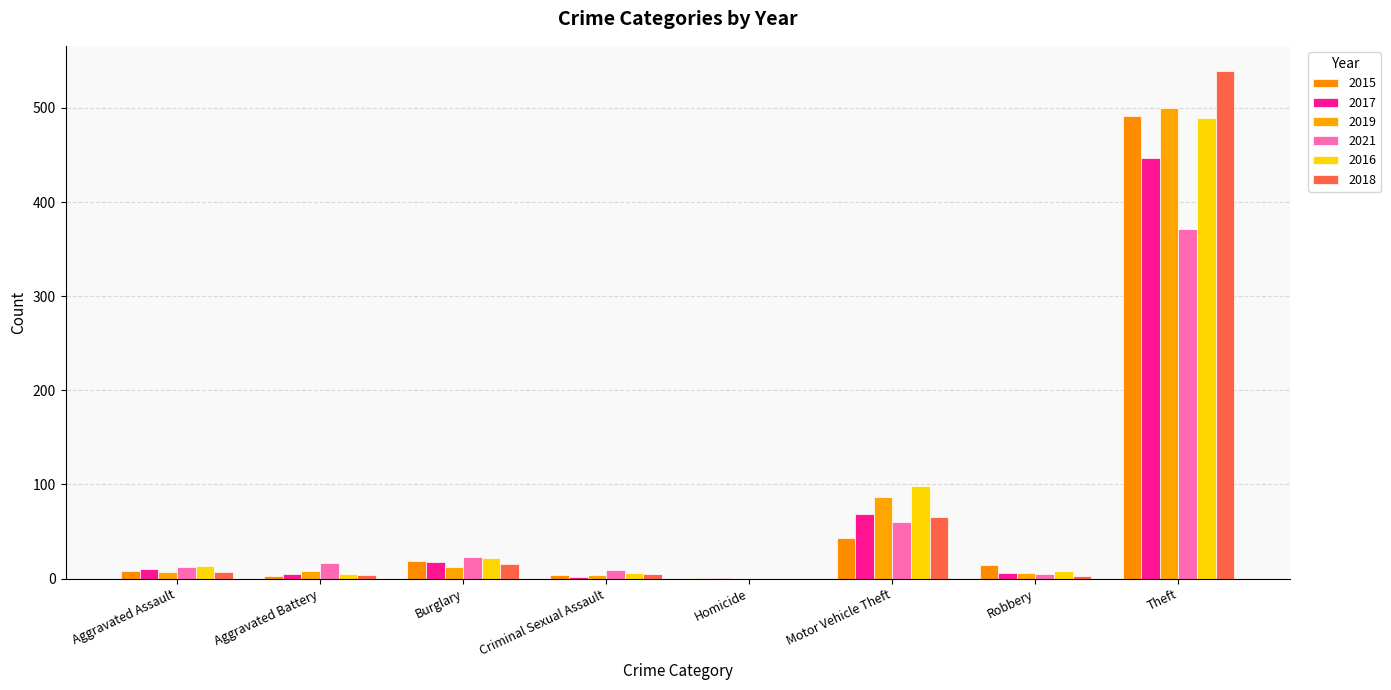

List the labels in order of 2019 value, largest first.

Theft, Motor Vehicle Theft, Burglary, Aggravated Battery, Aggravated Assault, Robbery, Criminal Sexual Assault, Homicide